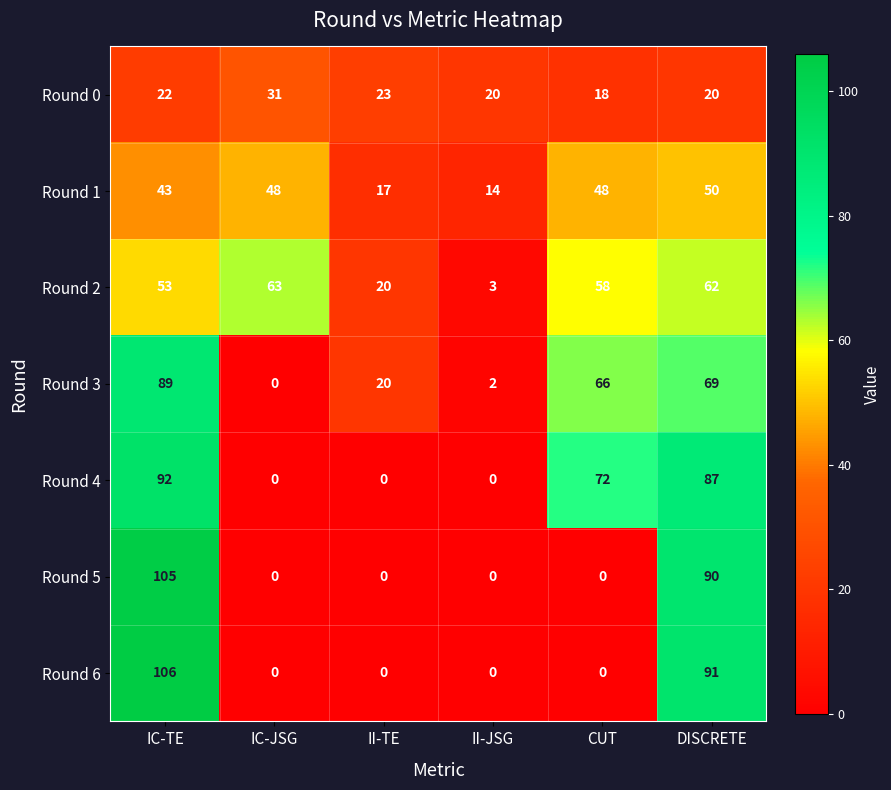

How many values in Round 6 are above zero?

2